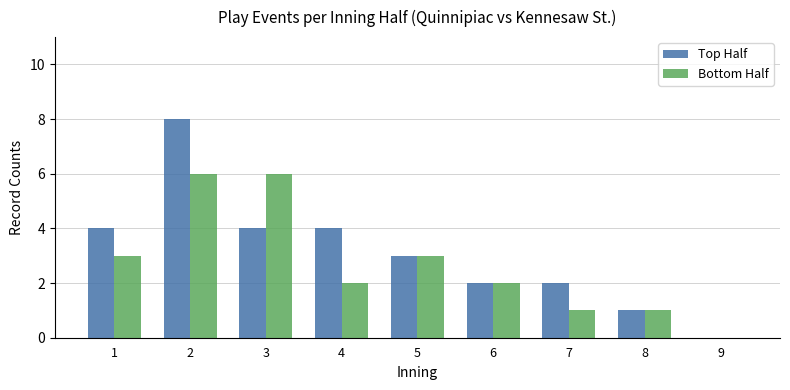

How many positive values does the Top Half series have?

8